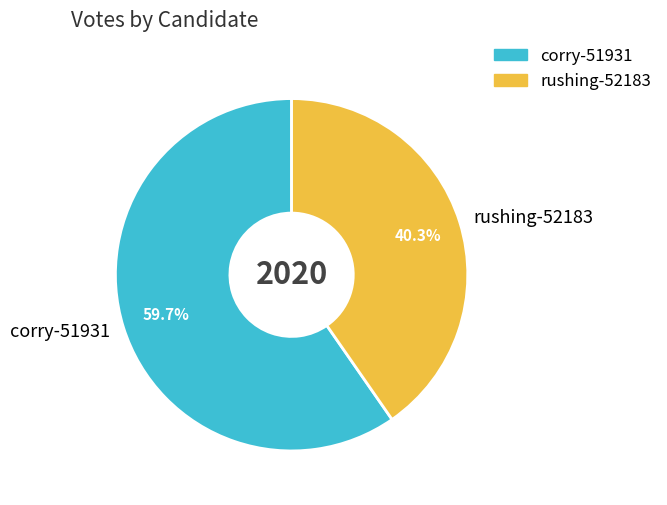

The rushing-52183 slice represents 40% of the pie. True or false?

True